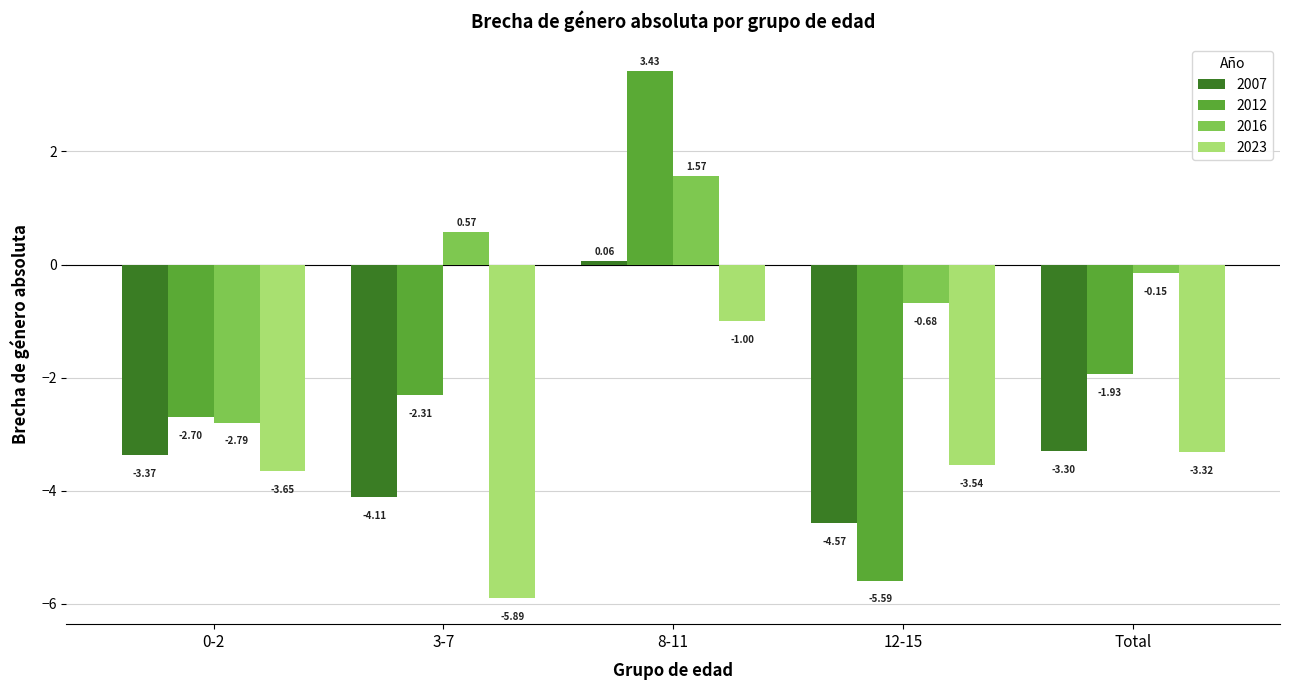

How many categories are shown in the chart?

5